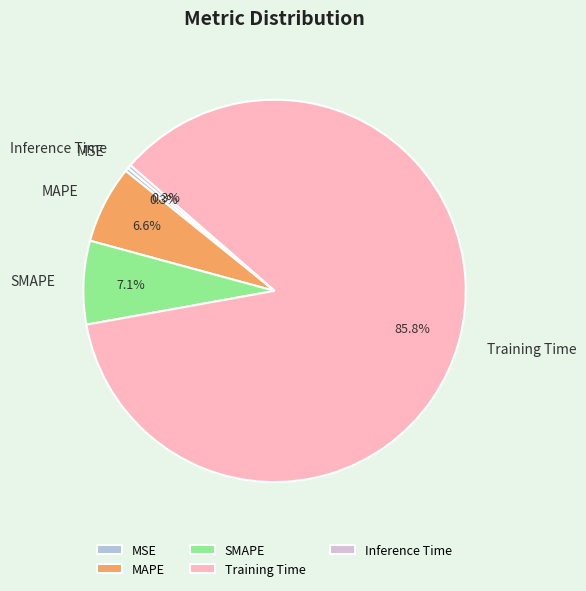

What percentage is NOT represented by MAPE?

93.4%